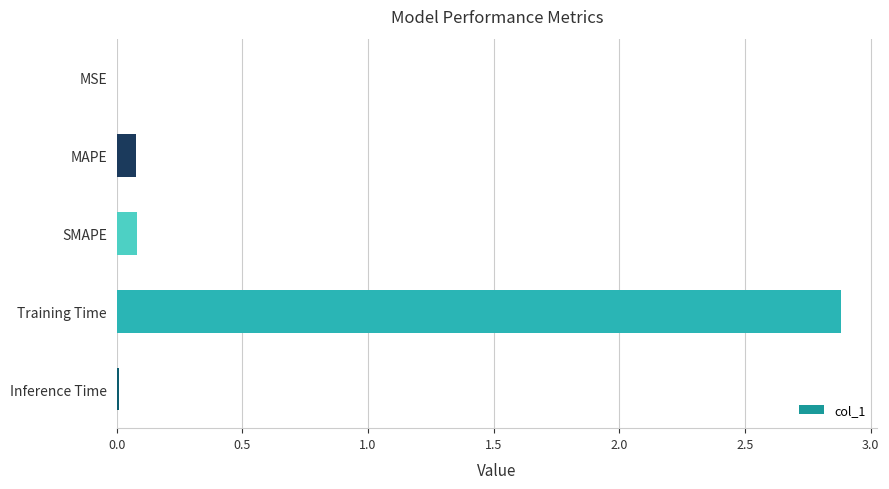

Which category has the highest value across all series?

Training Time